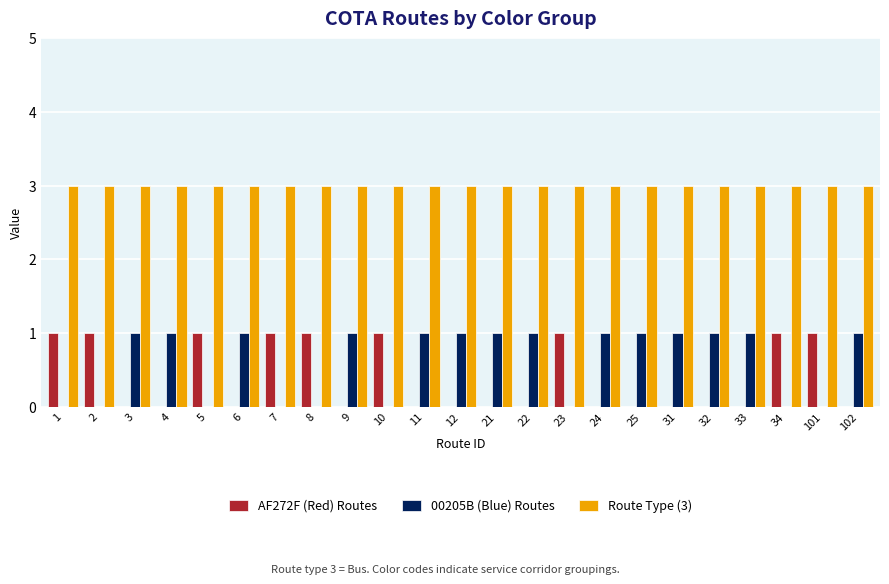

How many categories are shown in the chart?

23